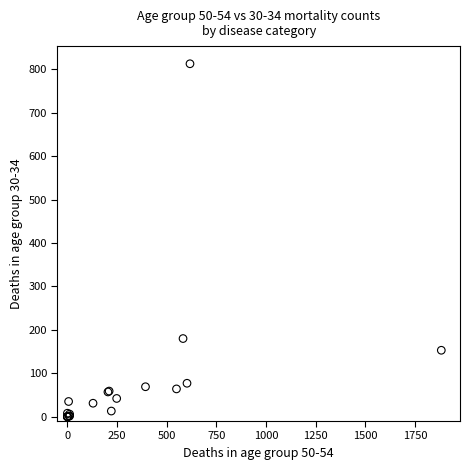

What Y value in the scatter plot is closest to 406?

180